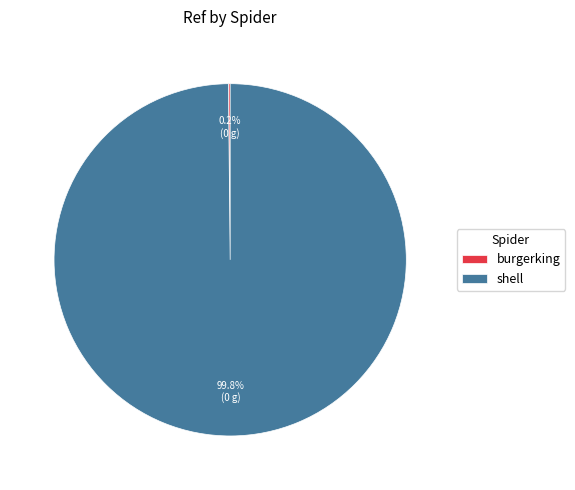

What is the largest slice in the pie chart?

shell